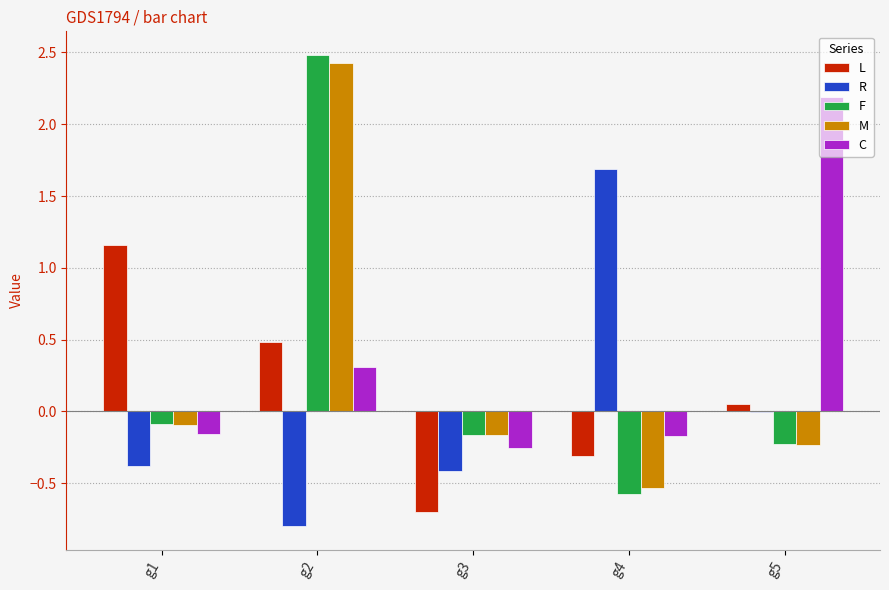

What is the sum of the R values at g2 and g5?

-0.8